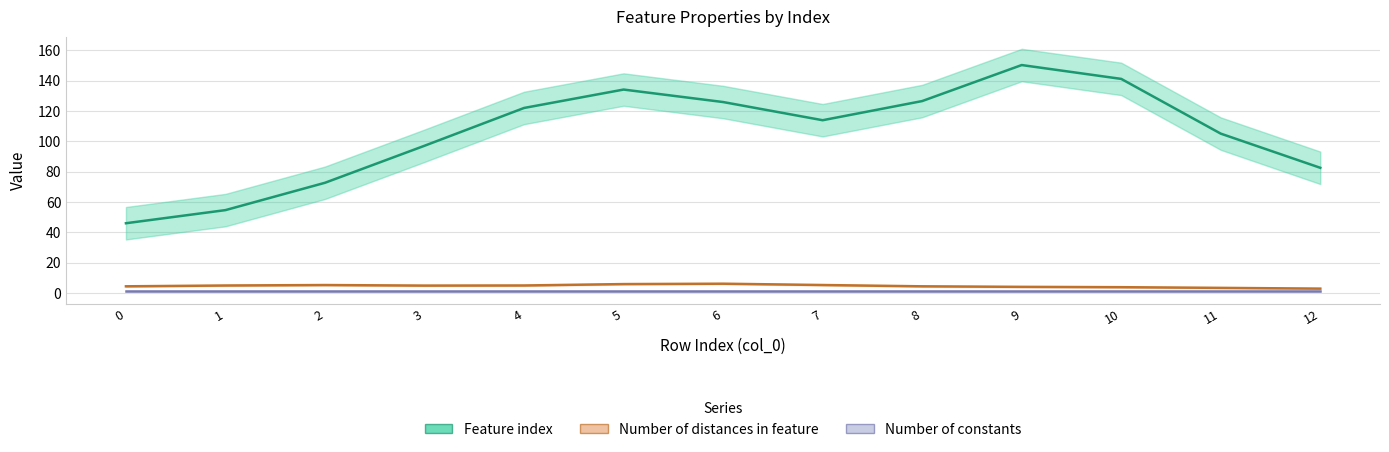

What is the average value of the Number of constants series?

1